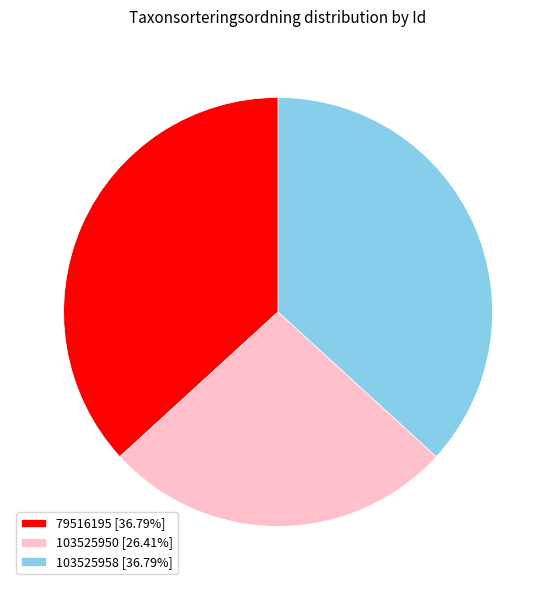

What is the ratio of the value at 79516195 [36.79%] to the value at 103525950 [26.41%]?

1.4